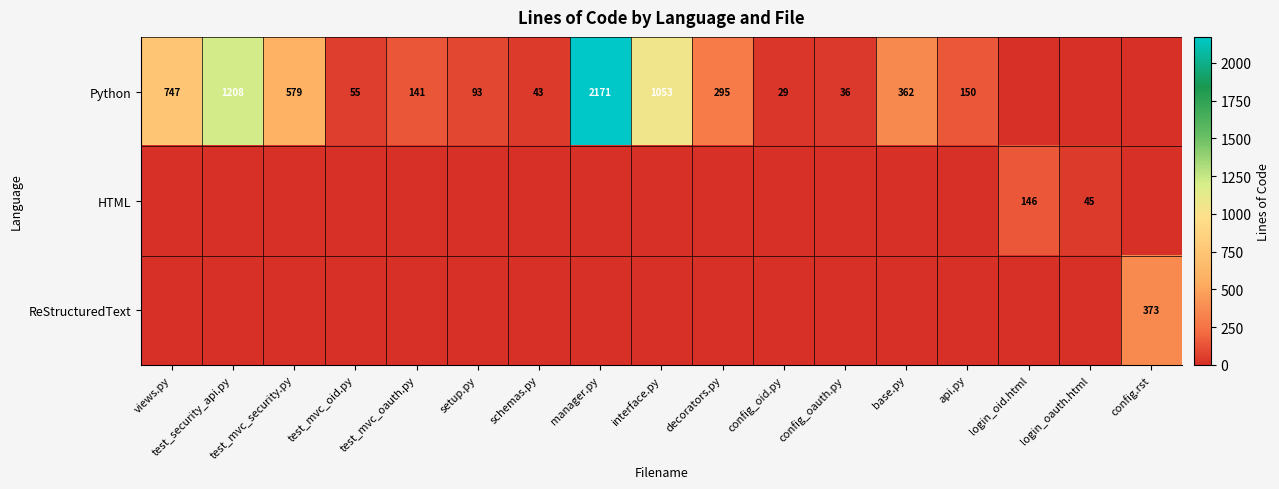

The value of Python at views.py is 747. True or false?

True